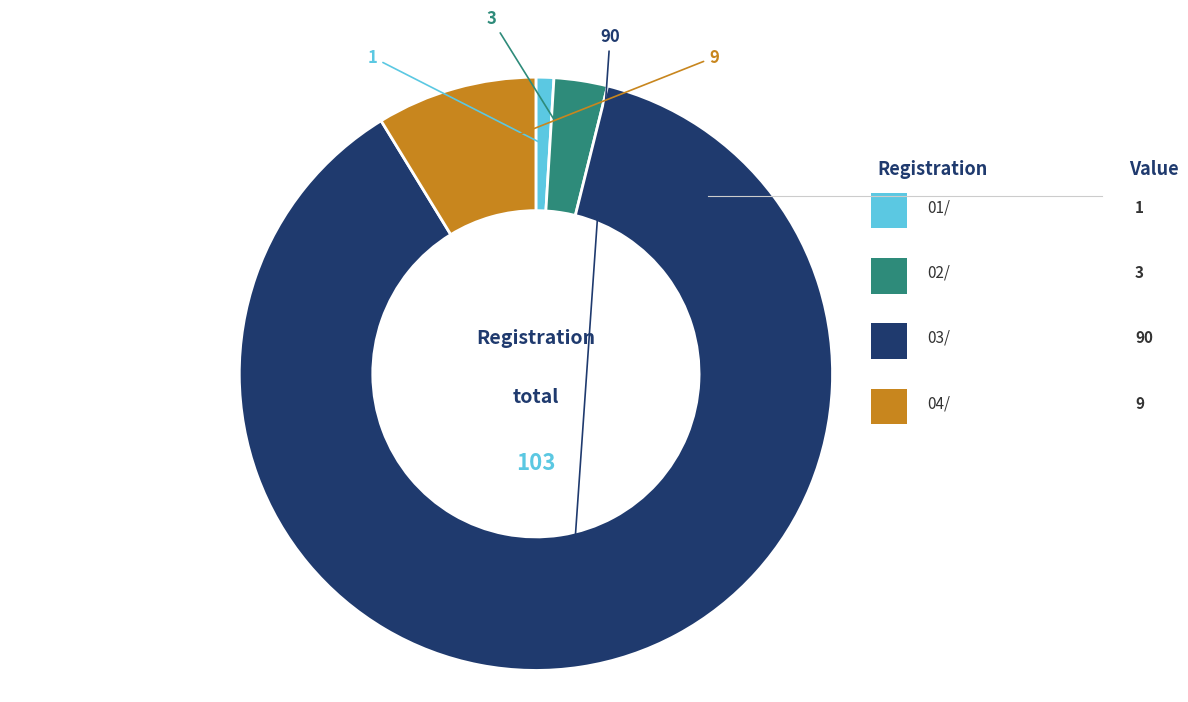

Is there a majority slice in this chart?

Yes